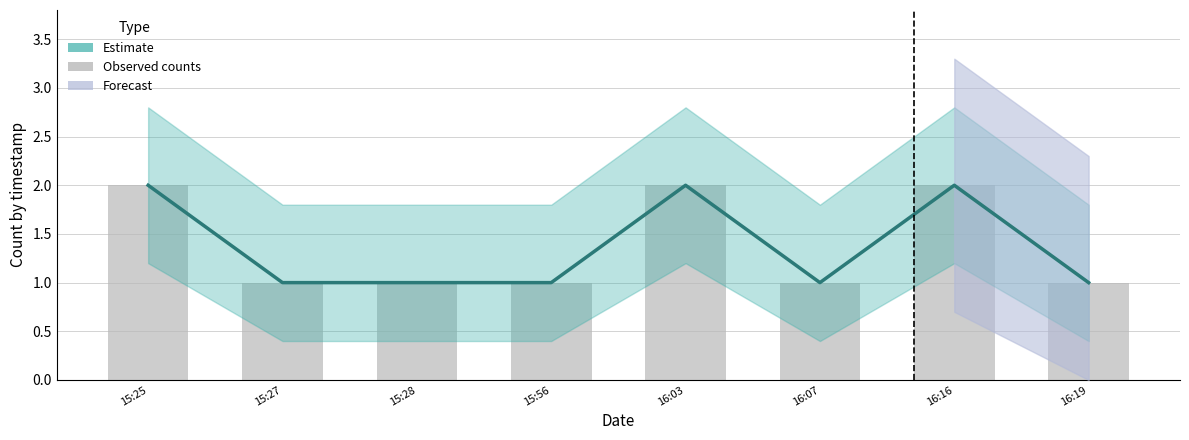

What is the label of the 2nd bar from the right?

16:16